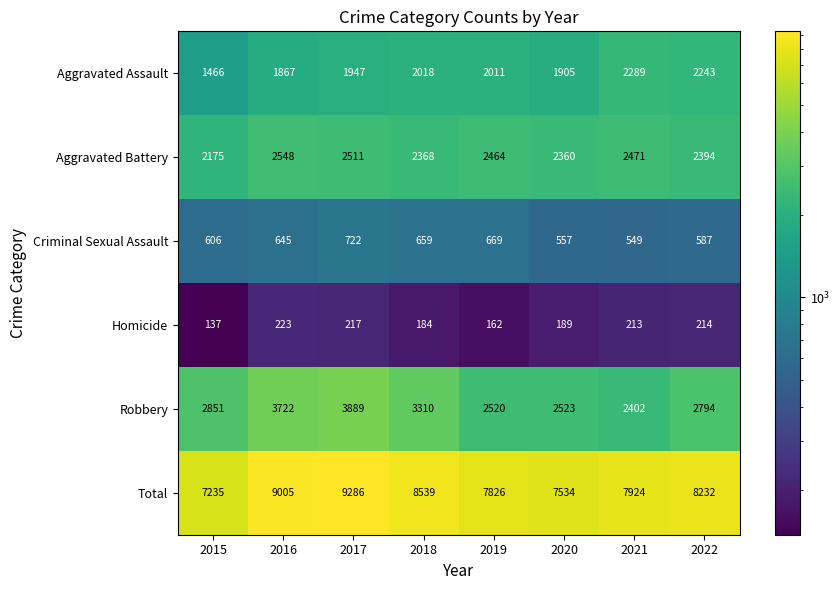

The Aggravated Assault series shows 2011 at 2019. True or false?

True